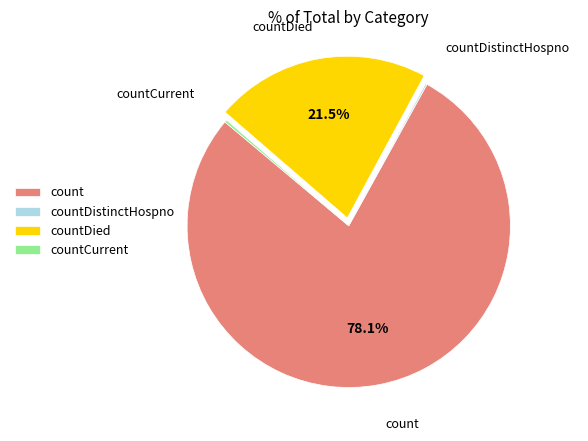

True or false: count accounts for 87% of the total.

False